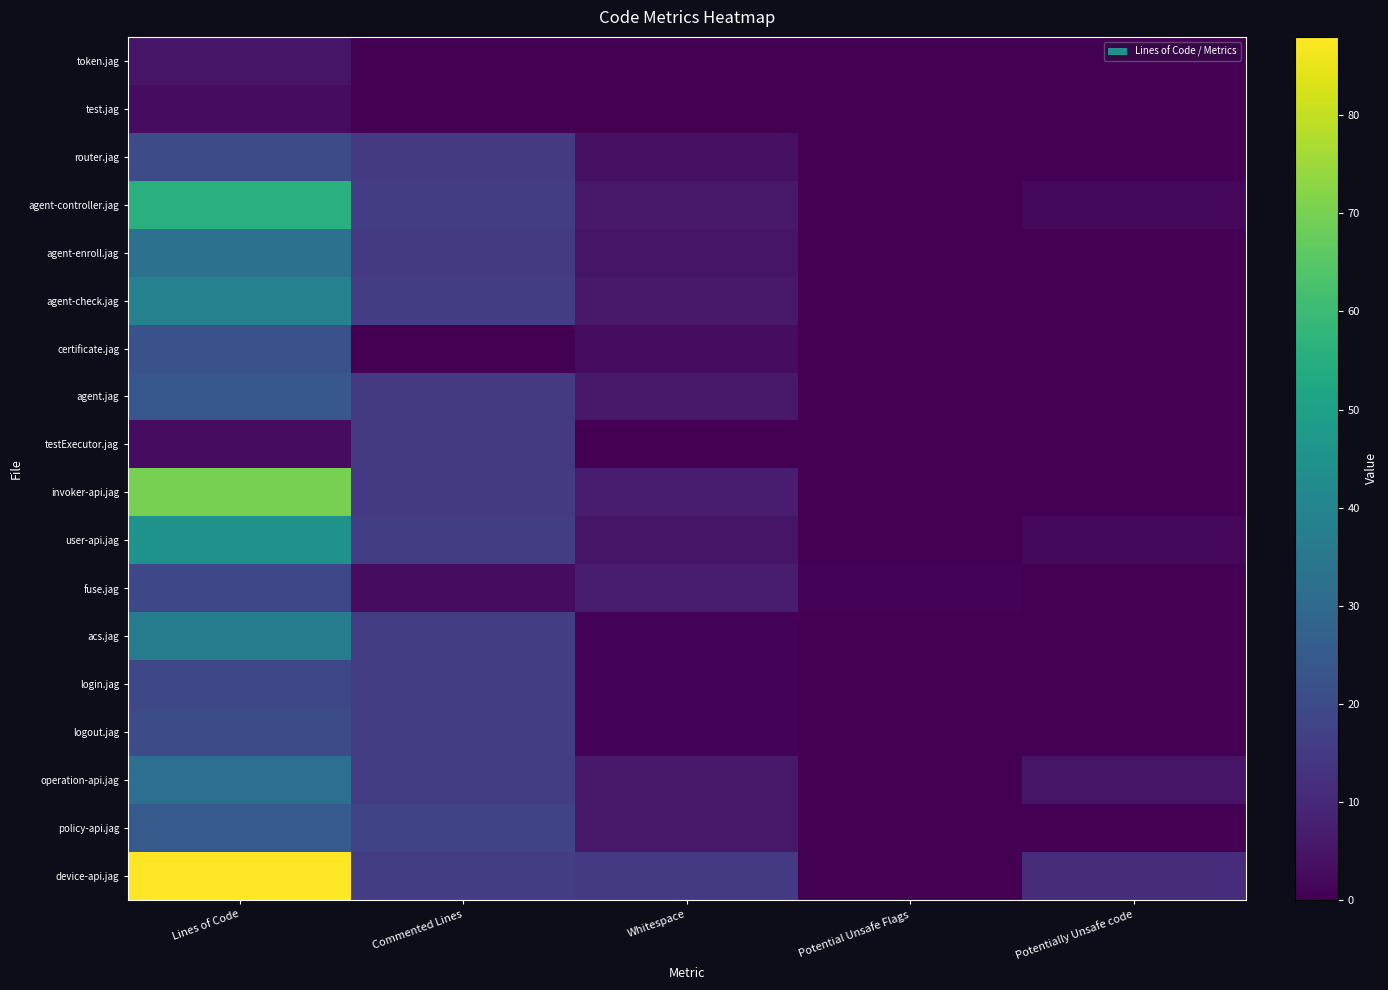

Rank the series at Commented Lines from lowest to highest value.

token.jag, test.jag, certificate.jag, fuse.jag, router.jag, agent-enroll.jag, agent.jag, testExecutor.jag, invoker-api.jag, agent-controller.jag, agent-check.jag, user-api.jag, acs.jag, login.jag, logout.jag, operation-api.jag, device-api.jag, policy-api.jag